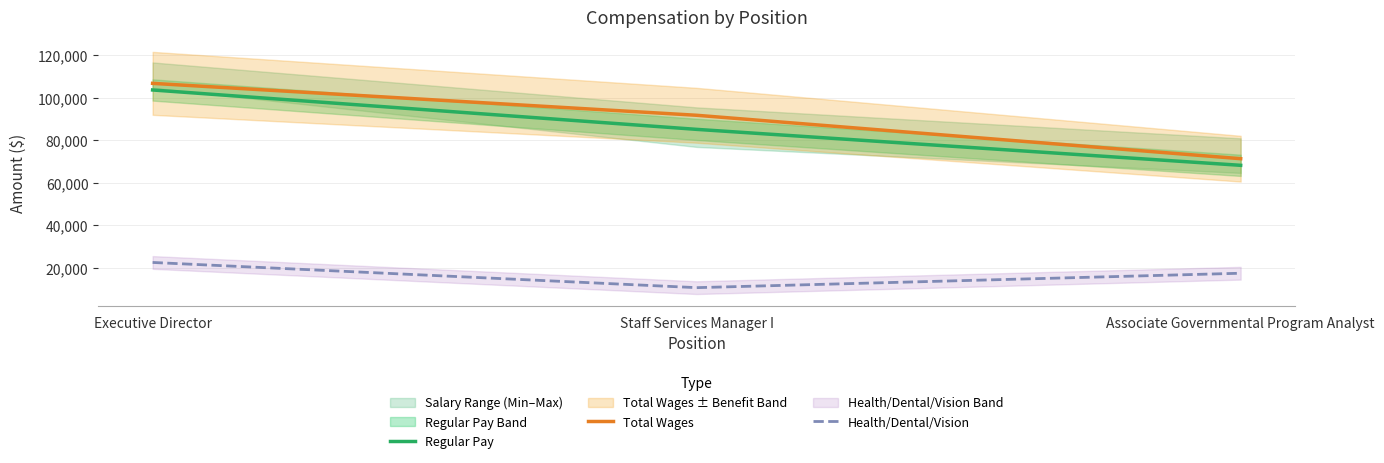

What is the average value of the Regular Pay series?

85636